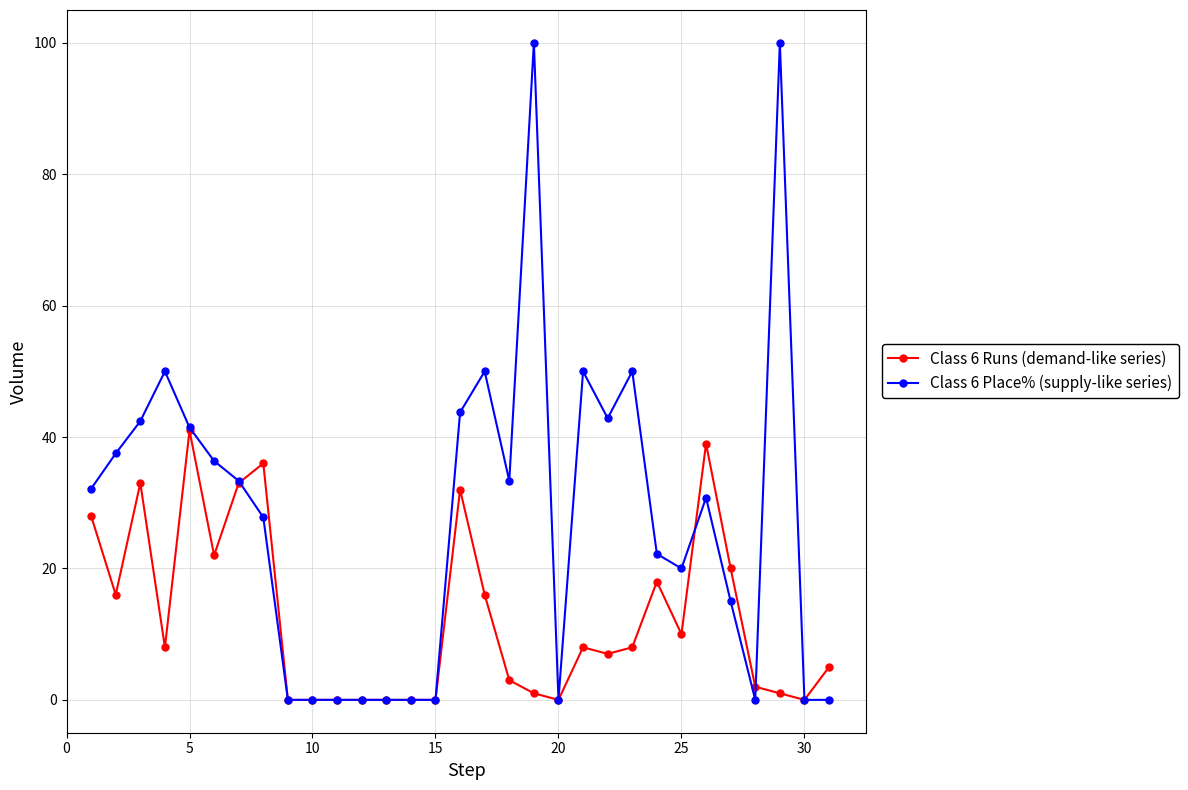

List the series in order of their peak value, highest first.

Class 6 Place% (supply-like series), Class 6 Runs (demand-like series)